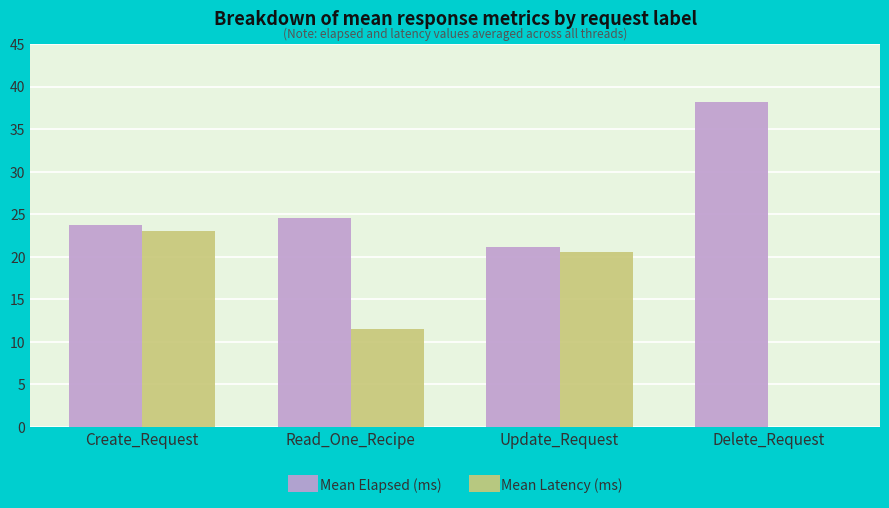

Between Read_One_Recipe and Update_Request, which series saw the biggest shift?

Mean Latency (ms)